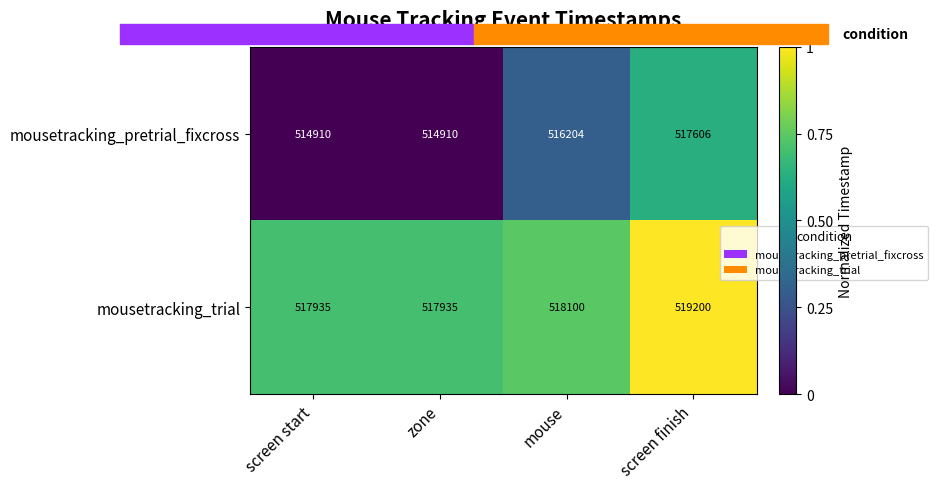

Is it true that mousetracking_trial equals 198274 at mouse?

False